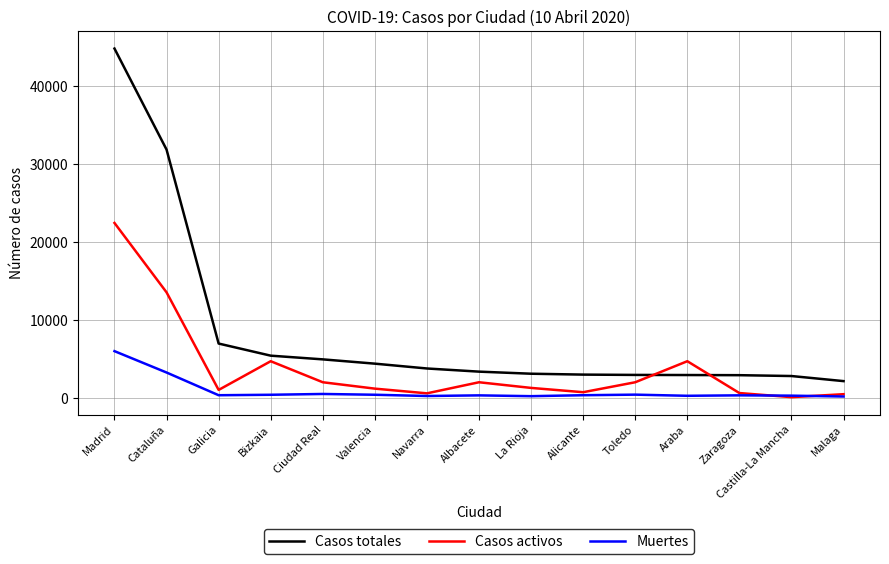

What is the sum of all Casos totales values?

124984